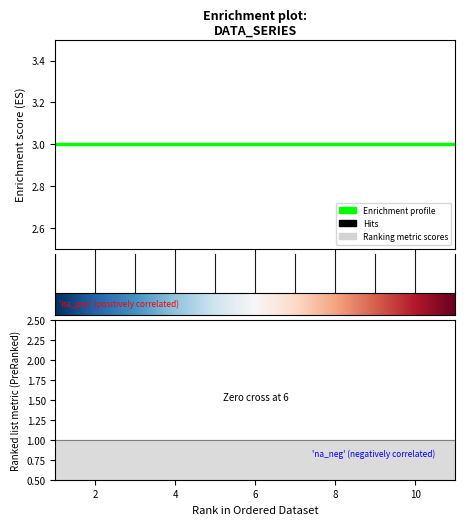

Does the chart display data point markers on the line(s)?

No